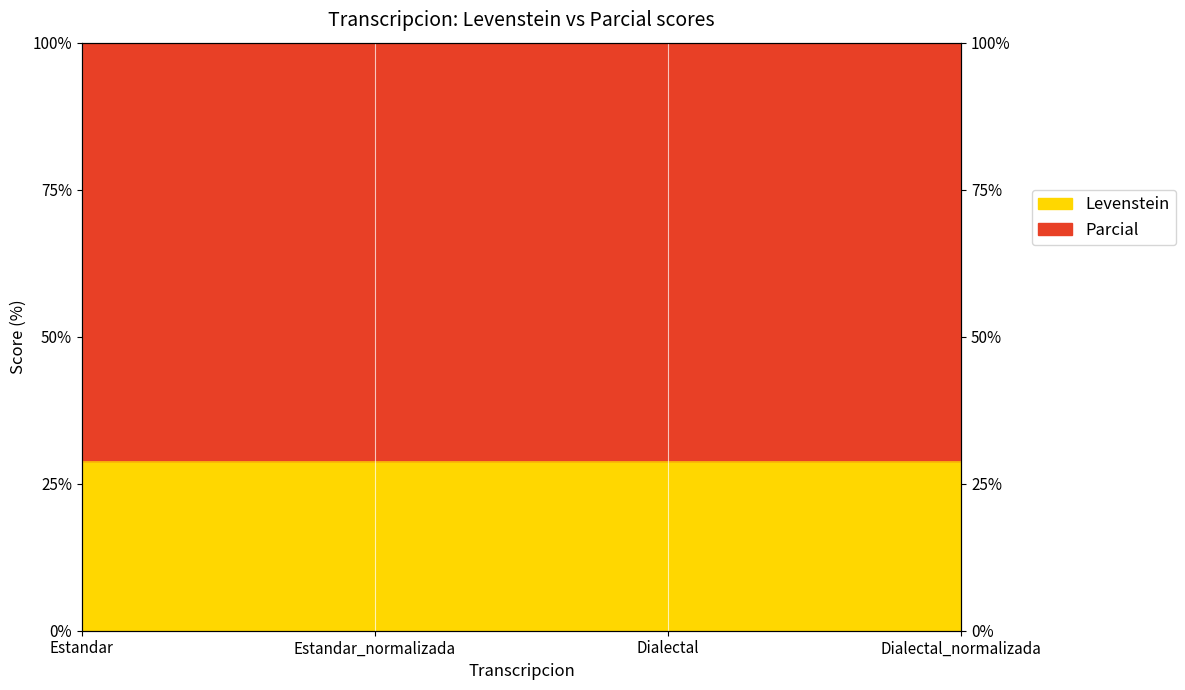

What is the value of the 4th point from the left?

28.9